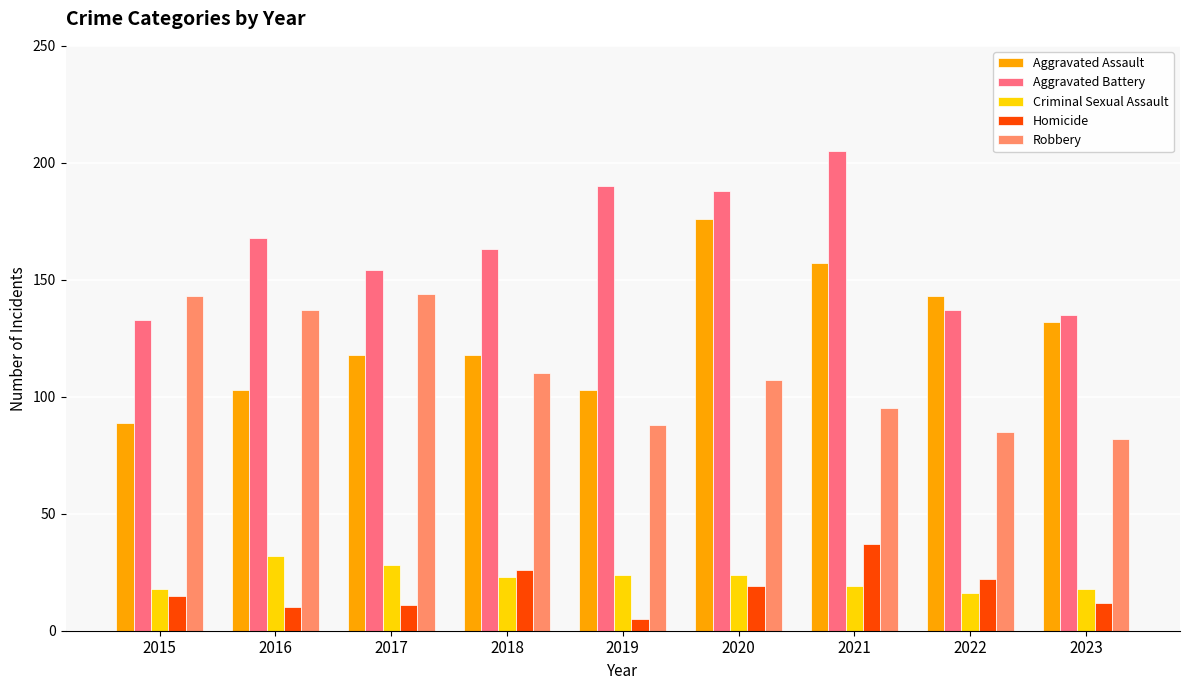

The value of Robbery at 2021 is 39. True or false?

False